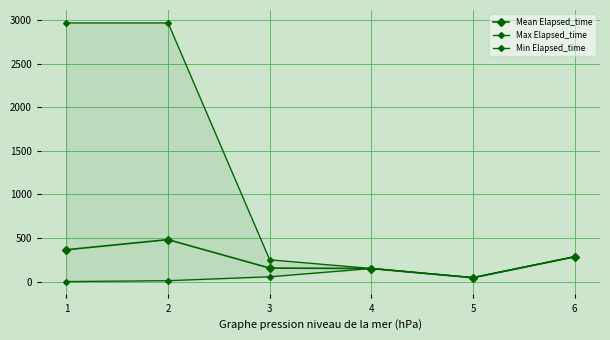

Is it true that Mean Elapsed_time equals 481.4 at 2?

True